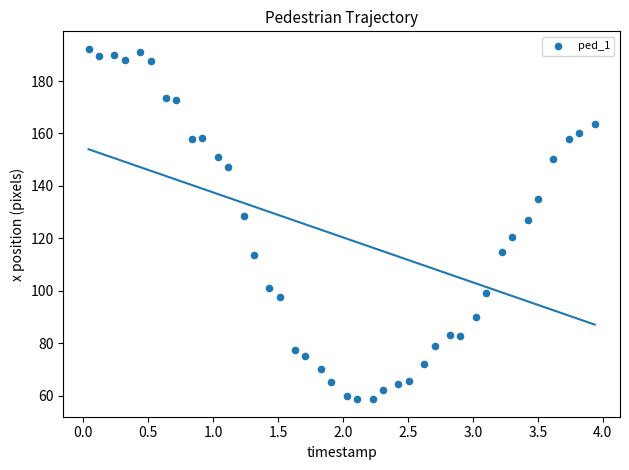

What is the range of X values (max minus min)?

3.9